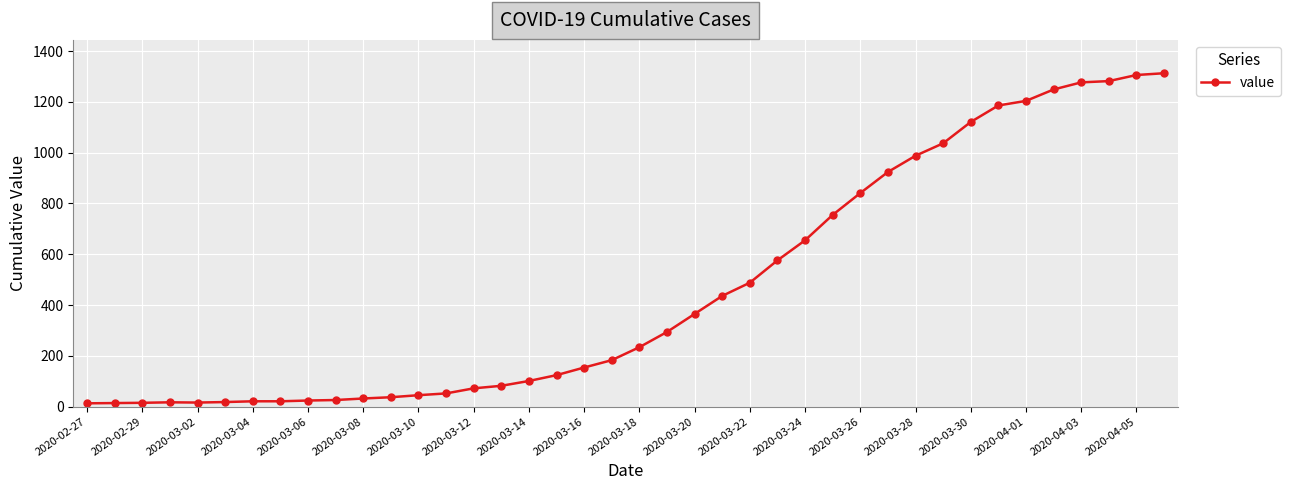

What is the sum of all values?

18598